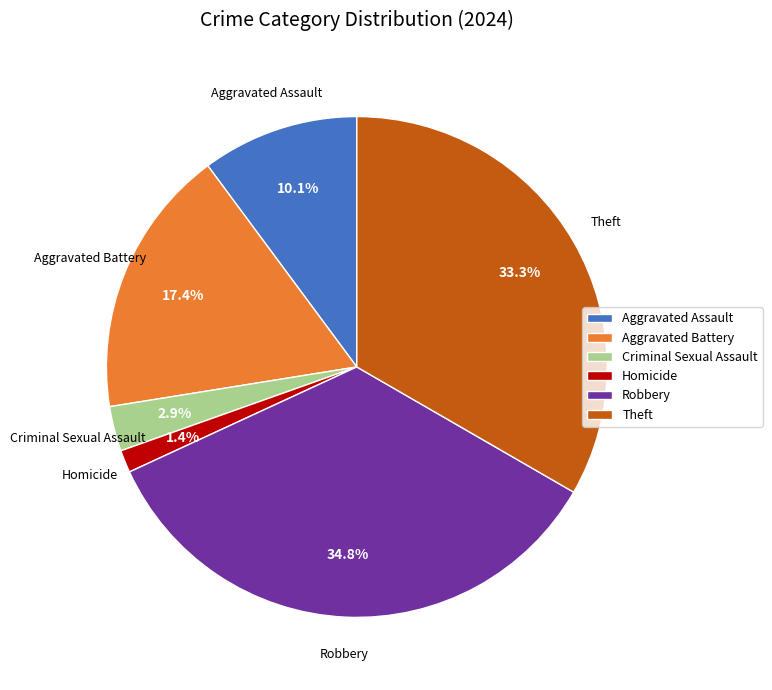

The Criminal Sexual Assault slice represents 12% of the pie. True or false?

False